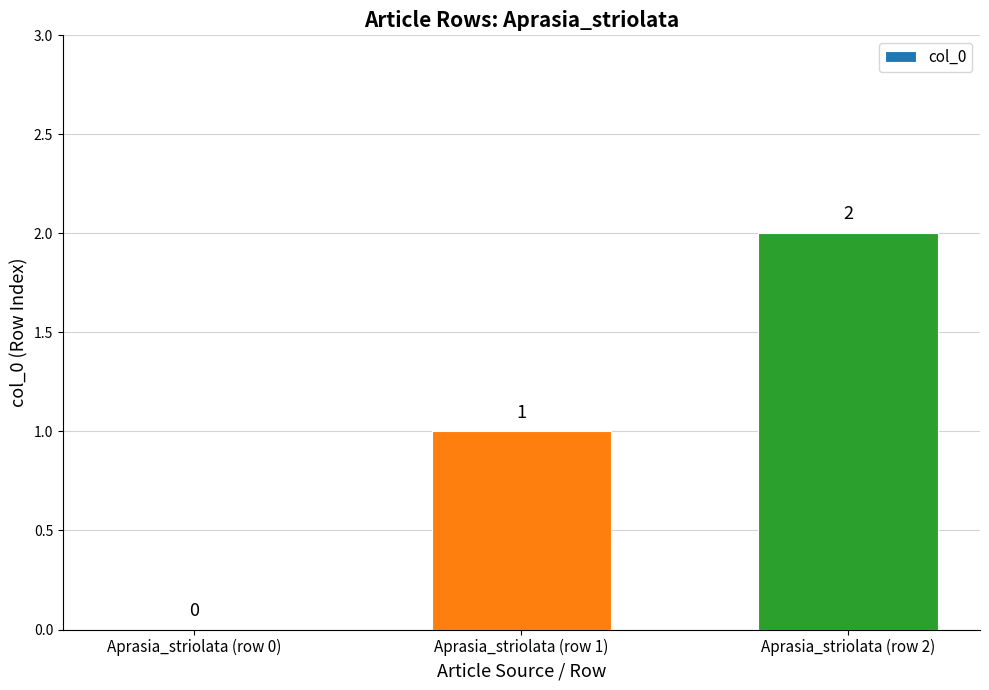

What is the change in value from Aprasia_striolata (row 1) to Aprasia_striolata (row 2)?

+1